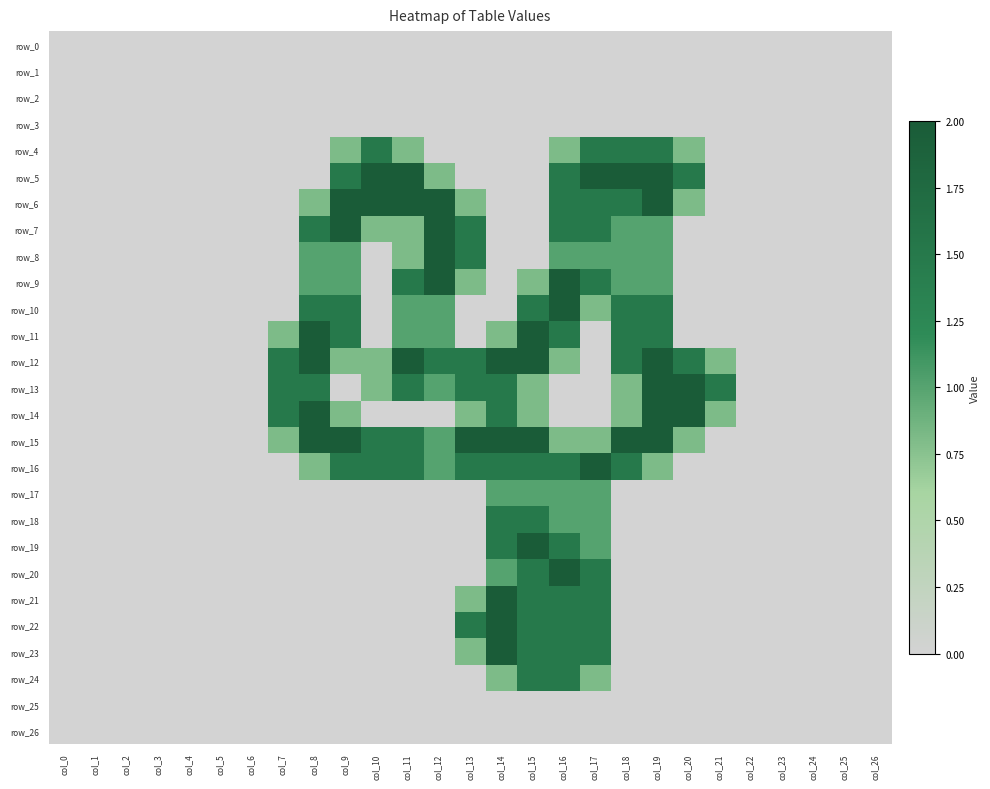

Count the row_20 values in the range 0 to 1.

24